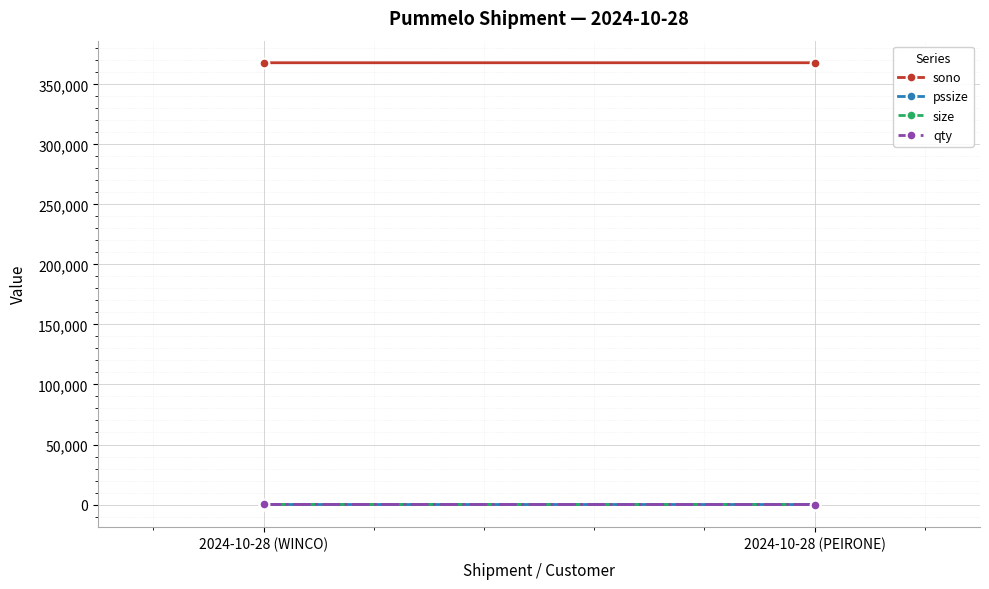

At which category is the sum across all series the highest?

2024-10-28 (WINCO)